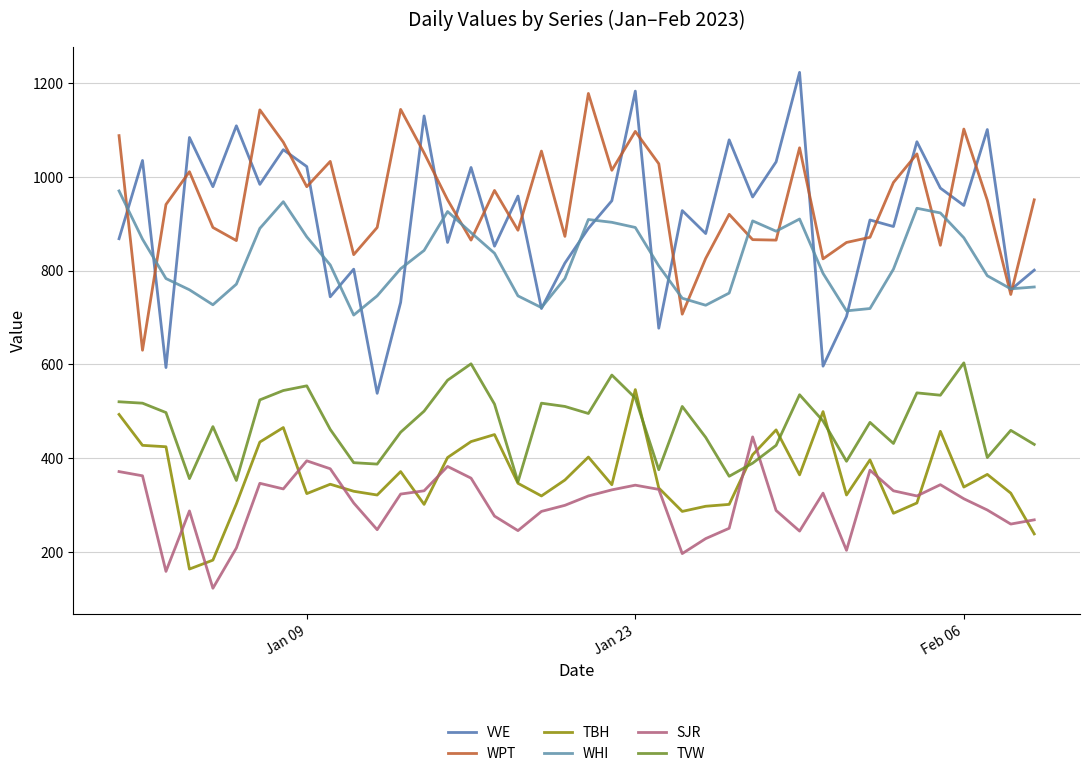

What is the greatest value displayed?

1223